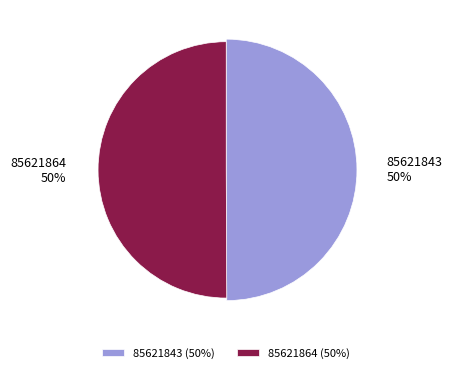

To the nearest percent, what percentage of the pie is 85621843?

50%